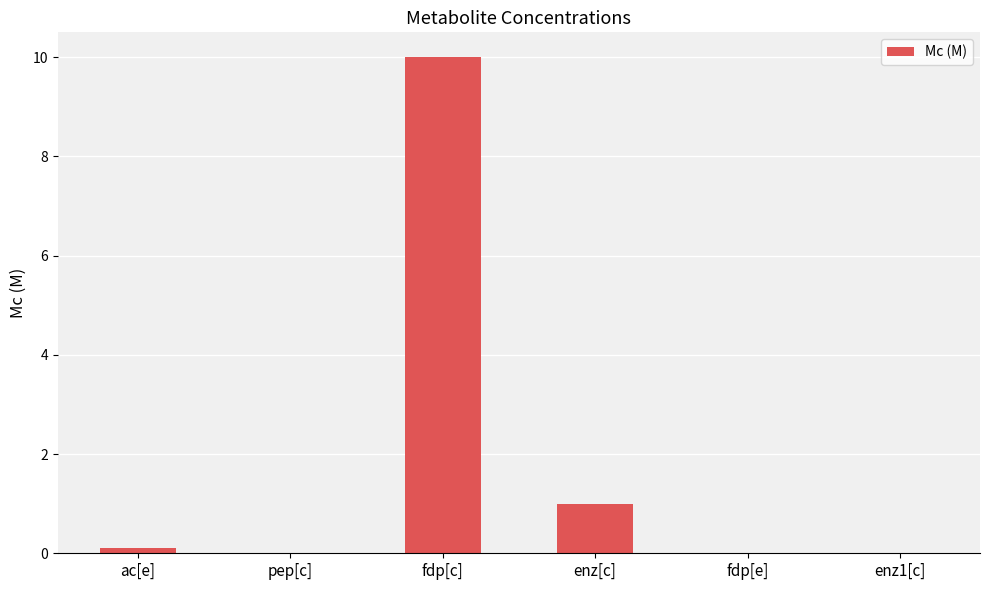

Count the number of categories in the chart.

6